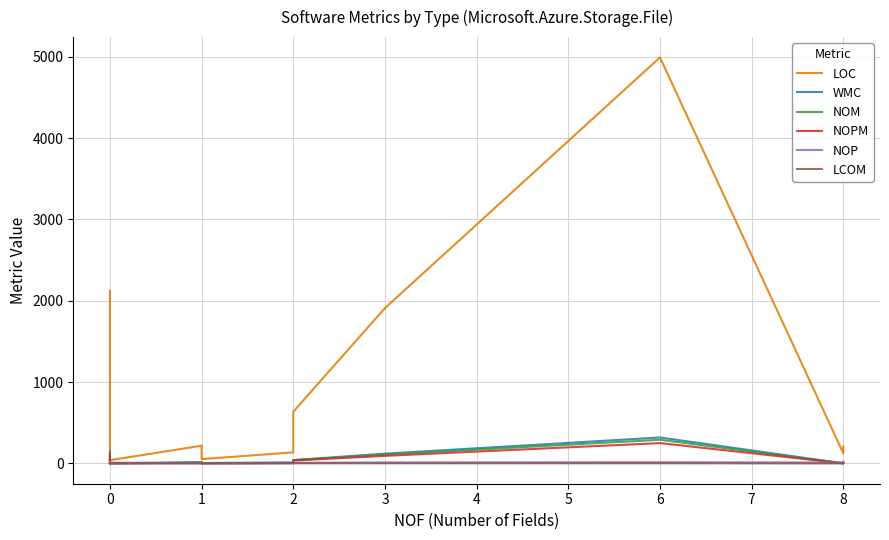

Which series changed the most between 1 and 7?

LOC